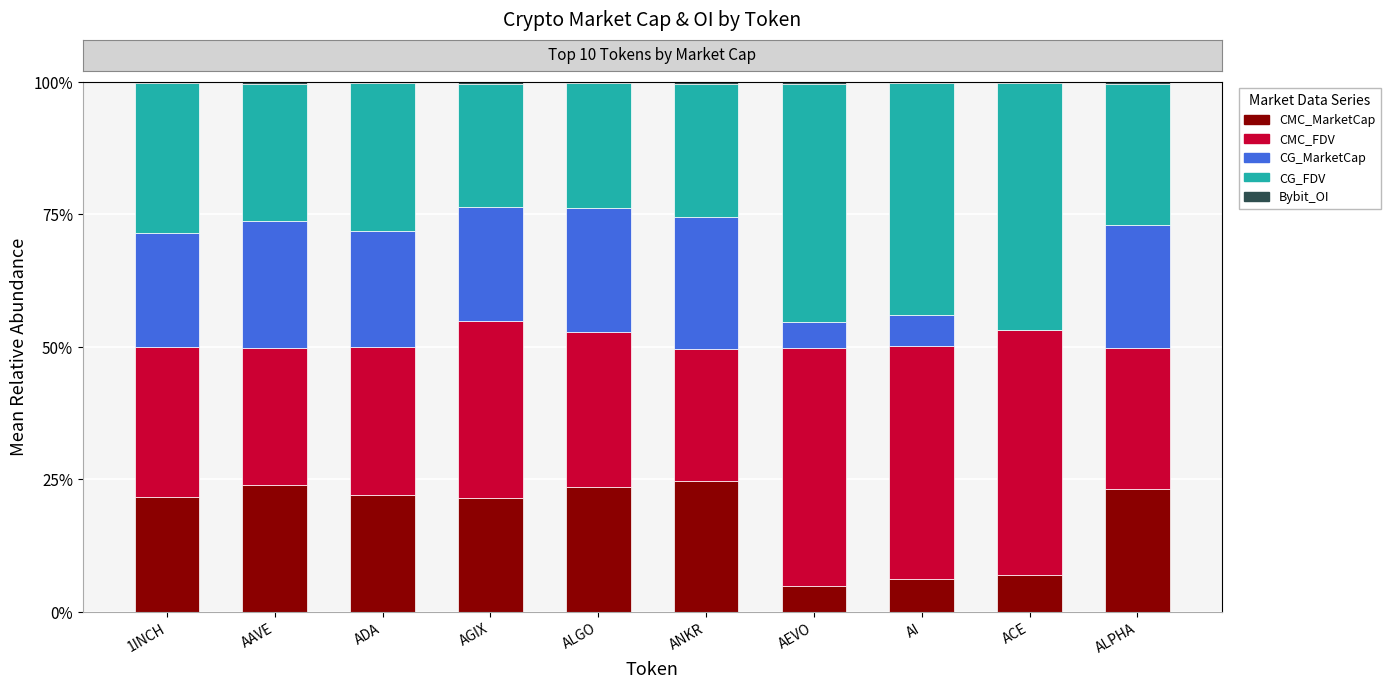

The Bybit_OI series shows 0.0 at AAVE. True or false?

False